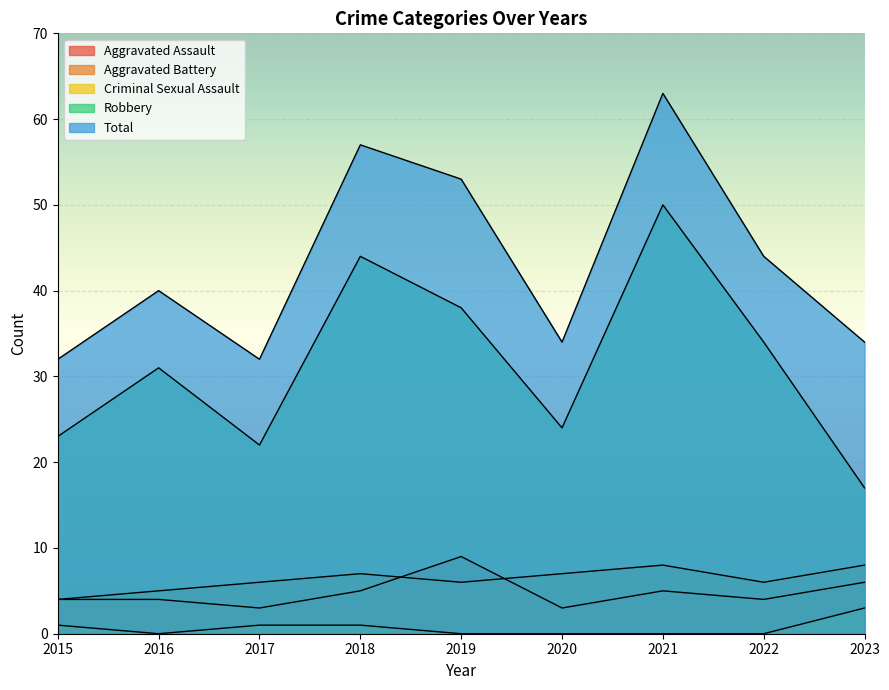

At 2019, list the series in order from largest to smallest.

Total, Robbery, Aggravated Assault, Aggravated Battery, Criminal Sexual Assault